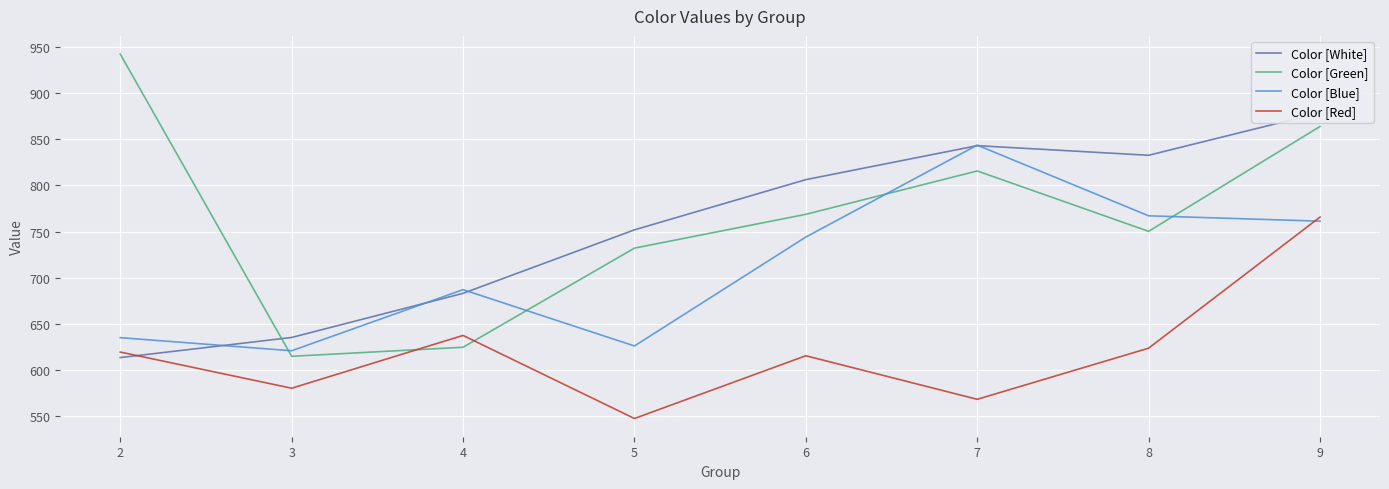

What is the difference between the Color [White] values at 8 and 4?

149.6